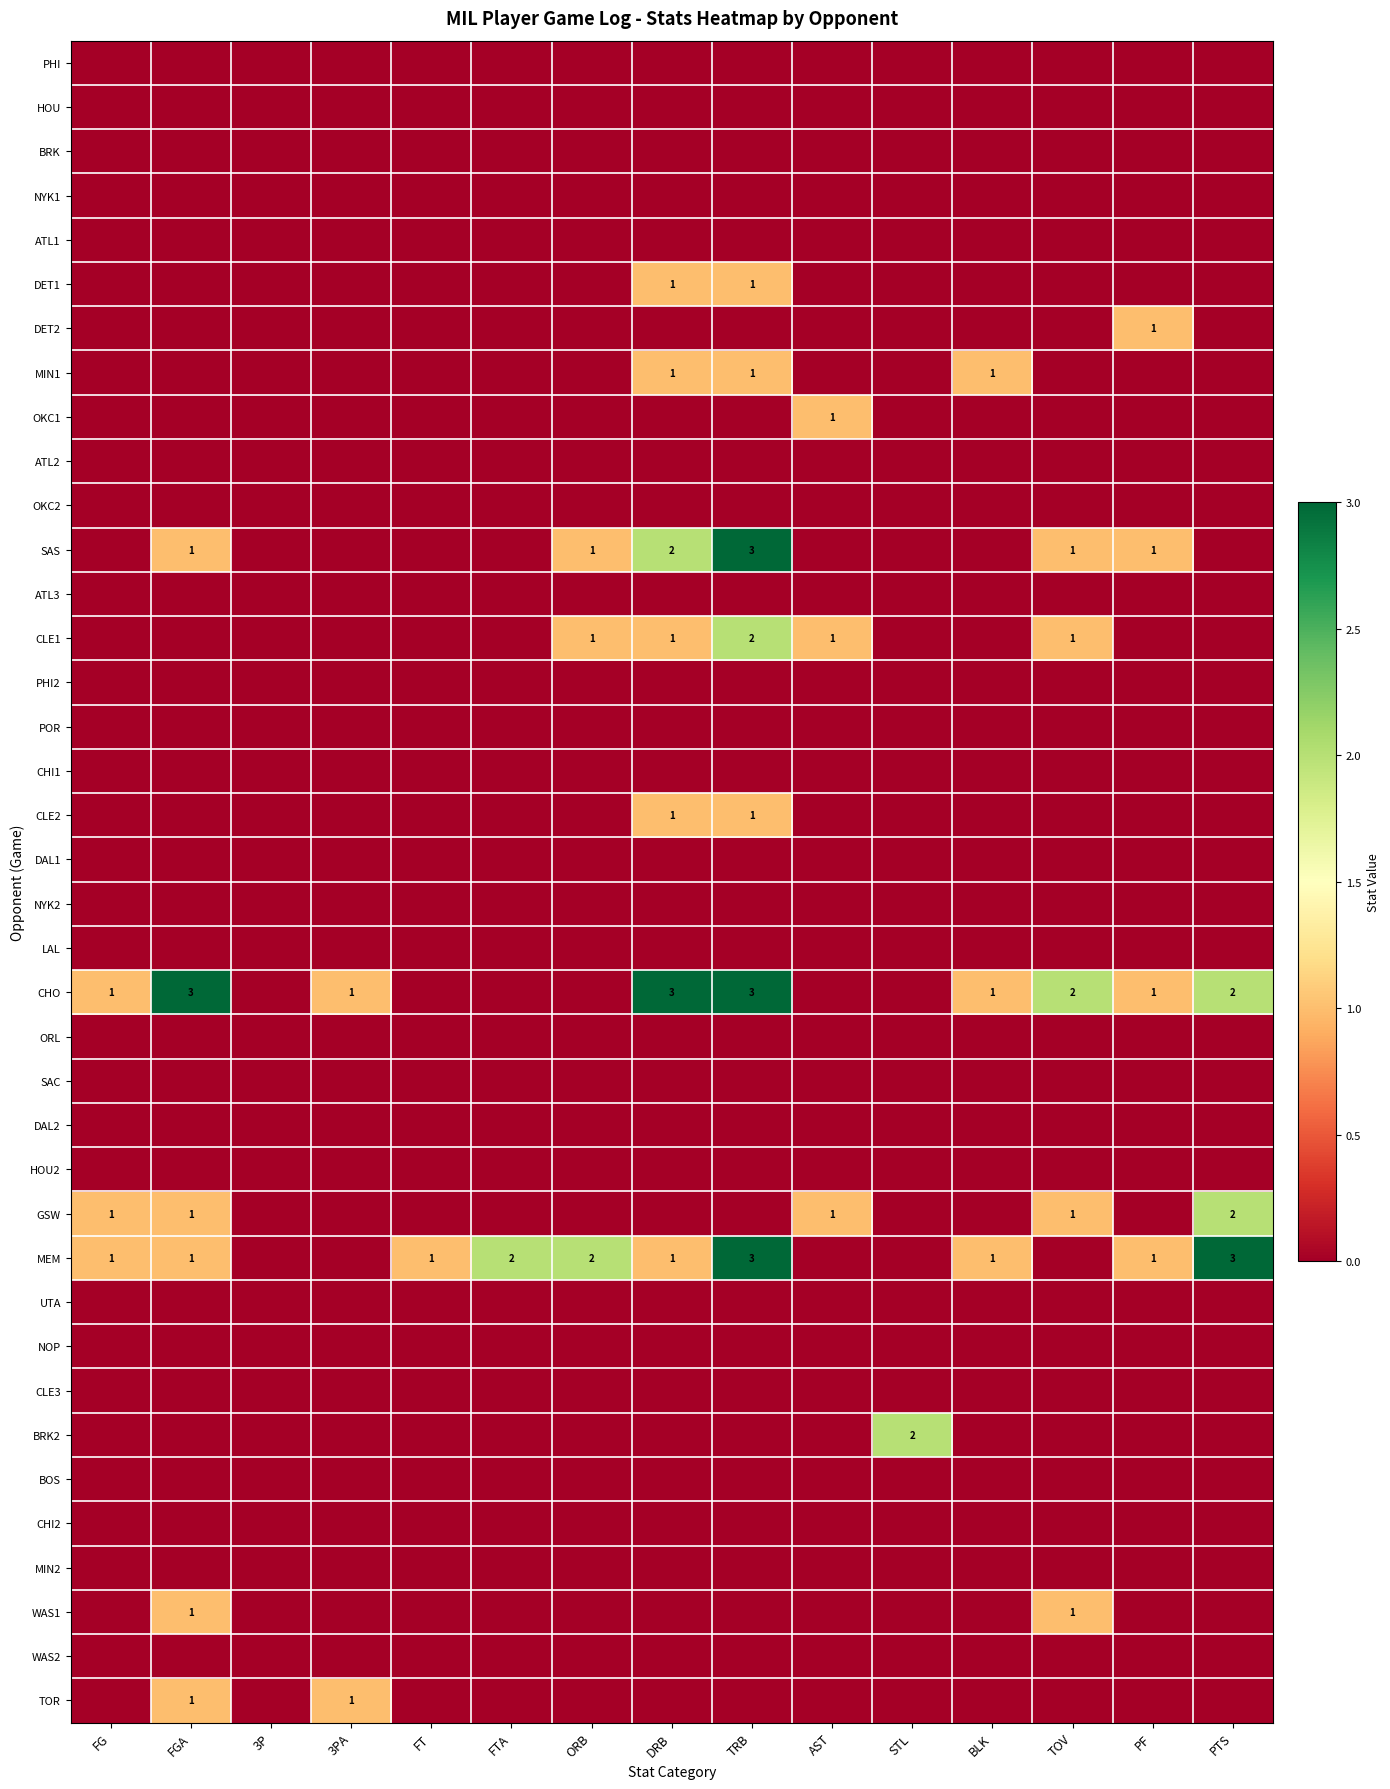

Read the SAS value at ORB.

1